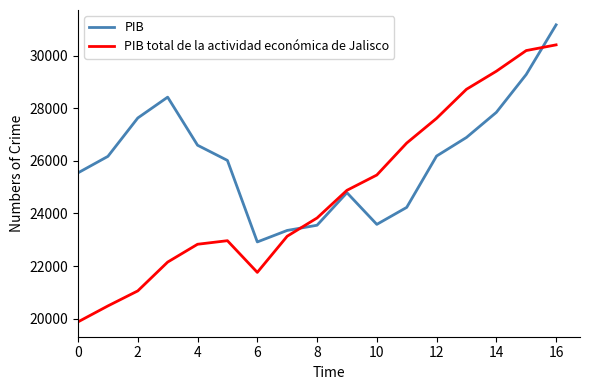

Which series has the widest spread of values?

PIB total de la actividad económica de Jalisco